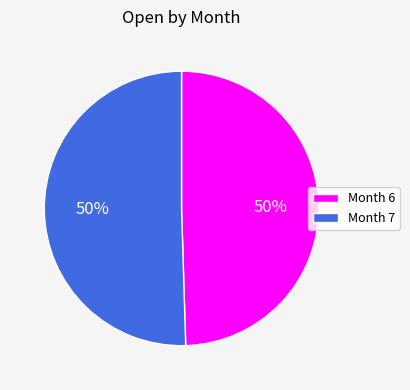

What is the ratio of the value at Month 7 to the value at Month 6?

1.0